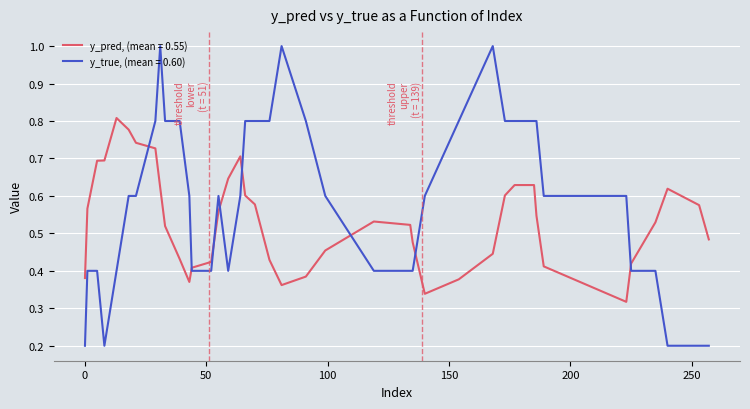

Which series has the widest spread of values?

y_true, (mean = 0.60)